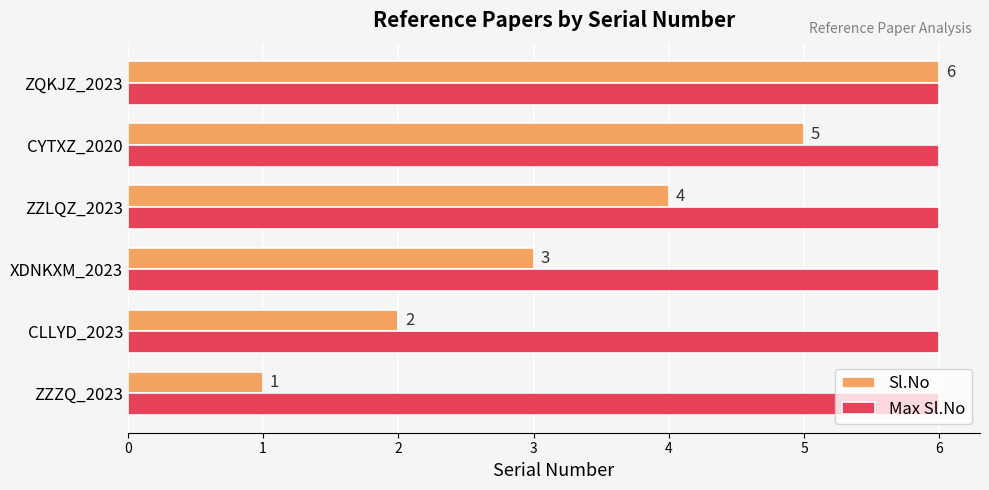

The Max Sl.No series shows 4 at CYTXZ_2020. True or false?

False